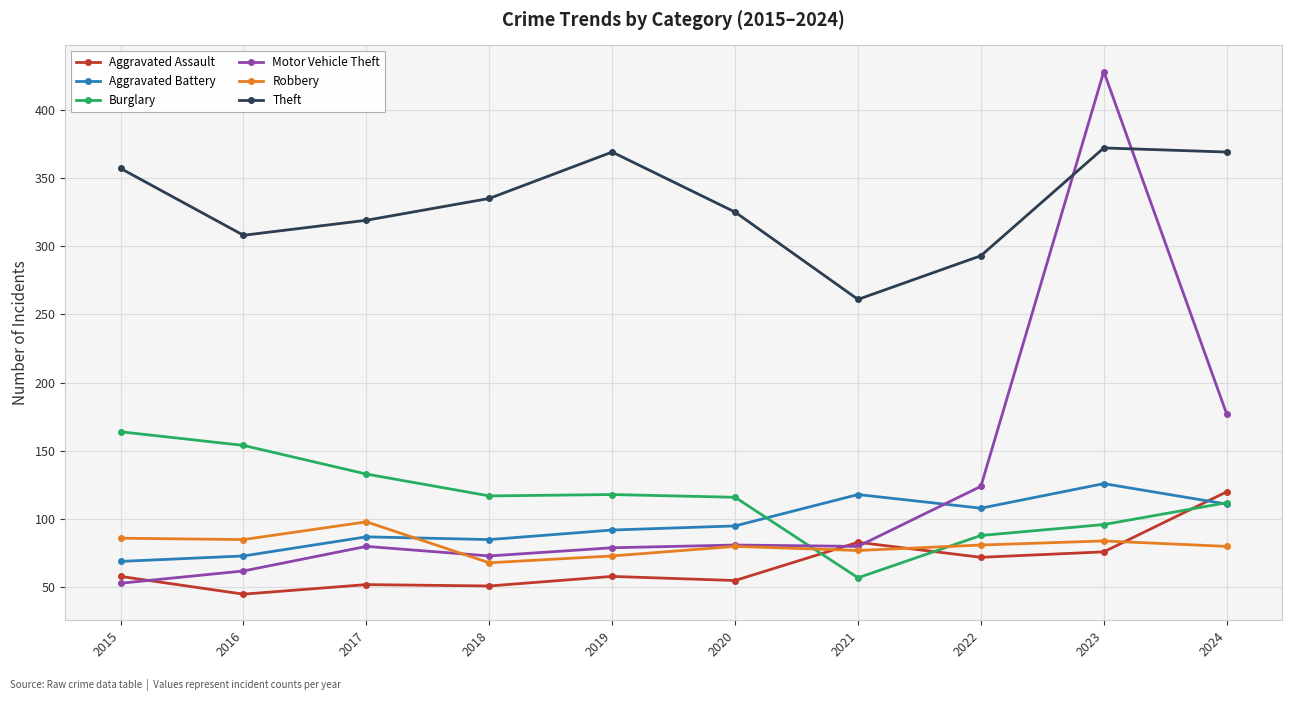

Where is the first local minimum for Theft?

2016